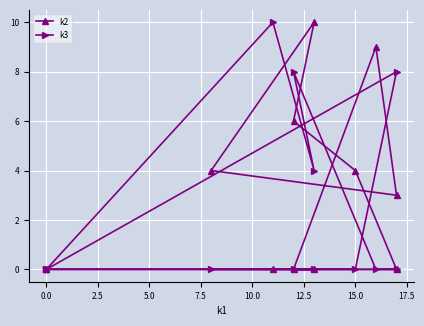

Does the chart have visible grid lines?

Yes